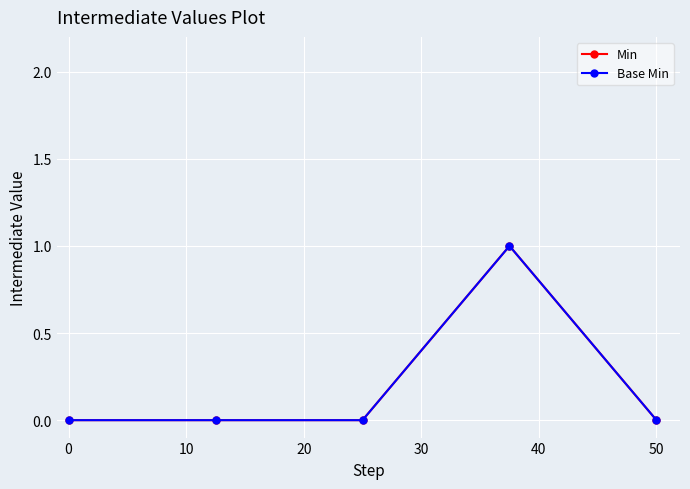

True or false: Min and Base Min intersect in this chart.

False